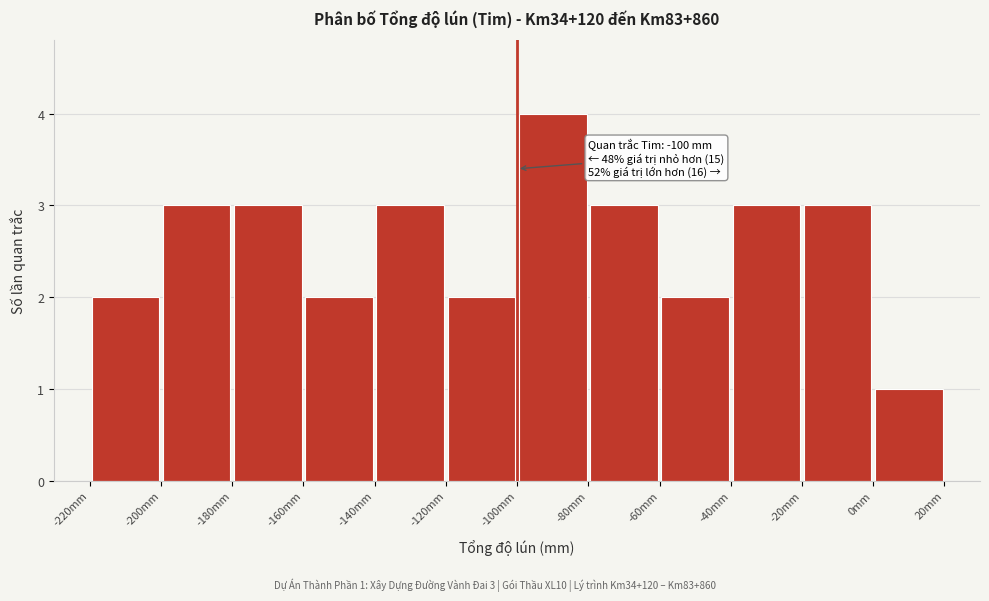

Which range on the x-axis has the tallest bar?

-100 to -80